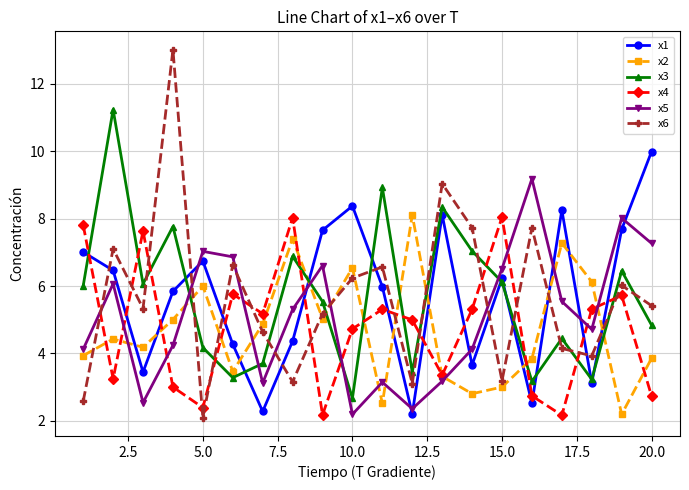

What is the maximum value shown in the chart?

13.0